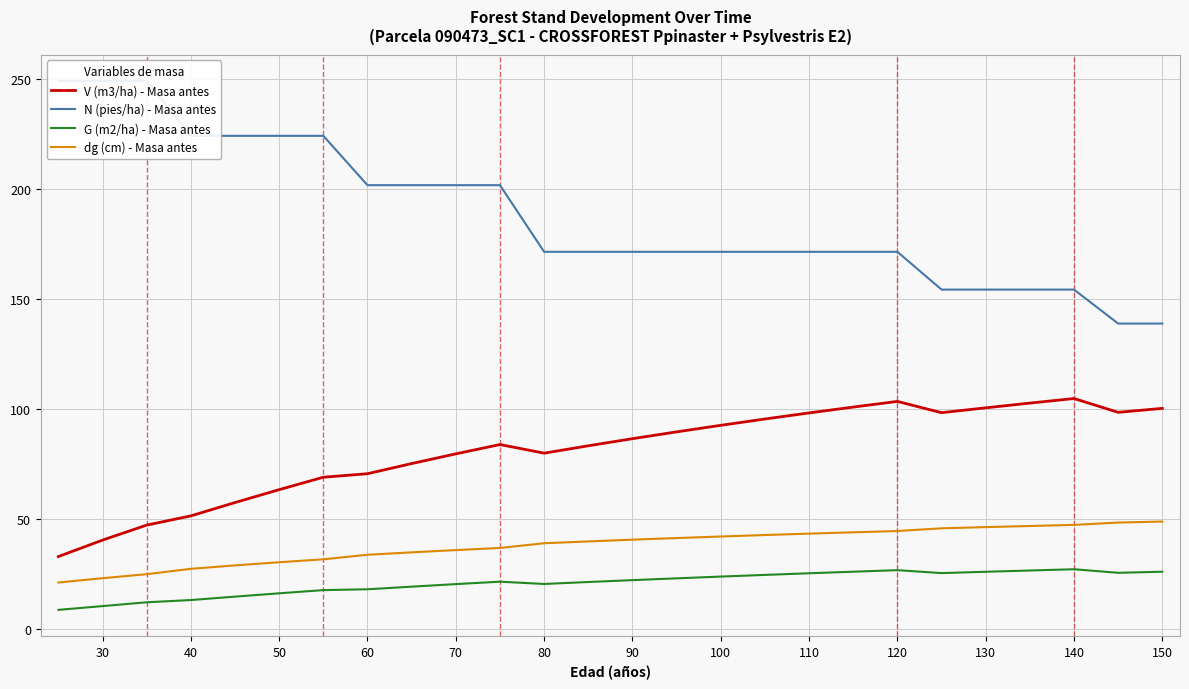

True or false: V (m3/ha) - Masa antes has a value of 134.3 at 90.

False